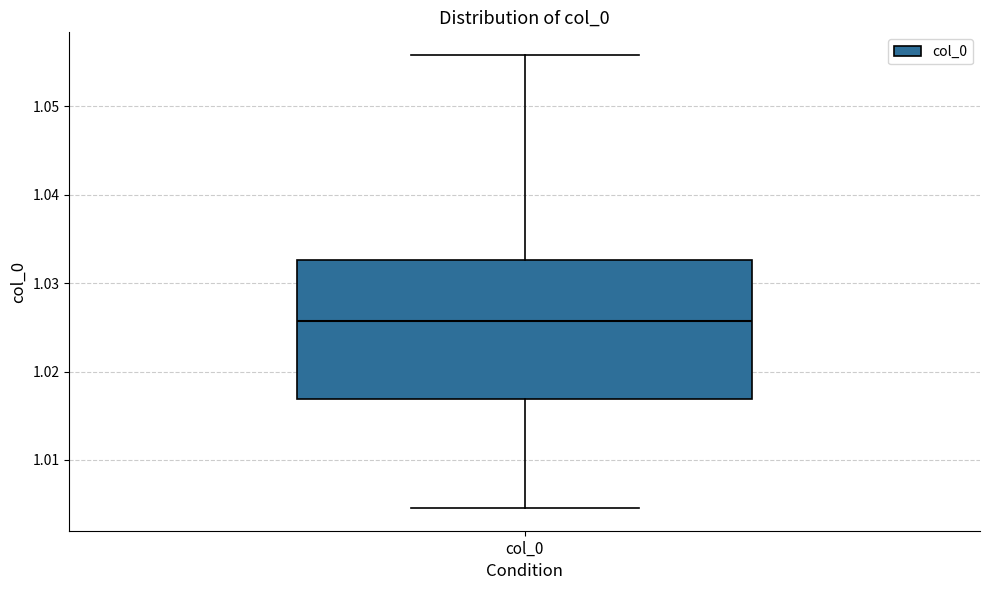

Read this box plot against the y-axis: the position of the median line, the range covered by the box, and the ends of both whiskers. The values are not printed on the chart, so give them approximately, as read against the axis.

median 1.026, box 1.017 to 1.033, whiskers 1.005 to 1.056